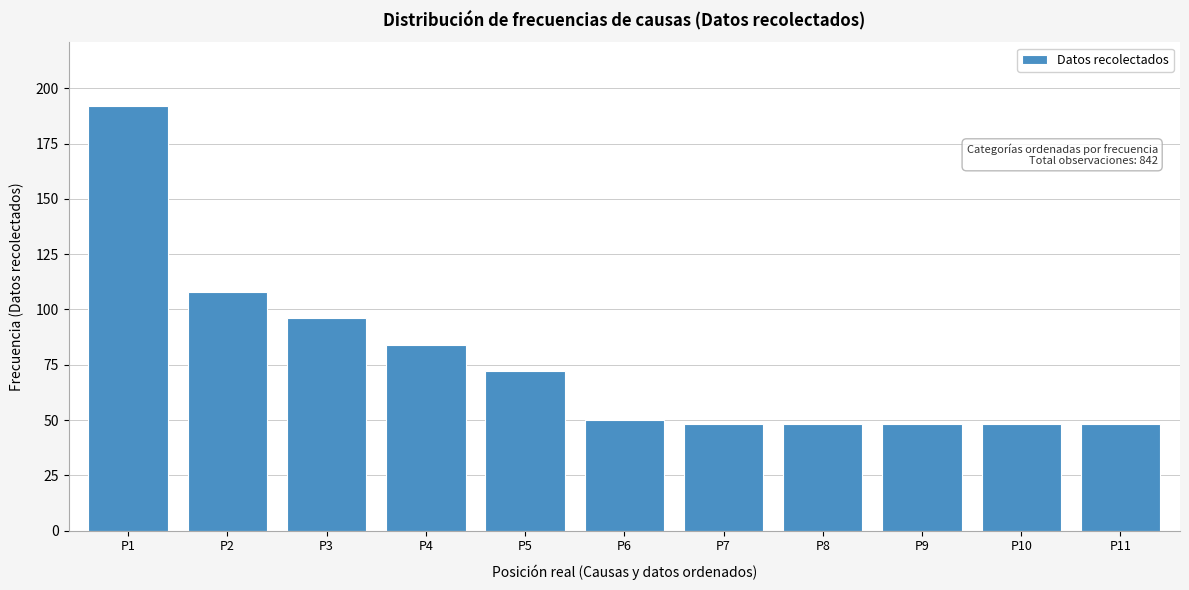

Reading left to right, extract all data points from this chart.

192	108	96	84	72	50	48	48	48	48	48